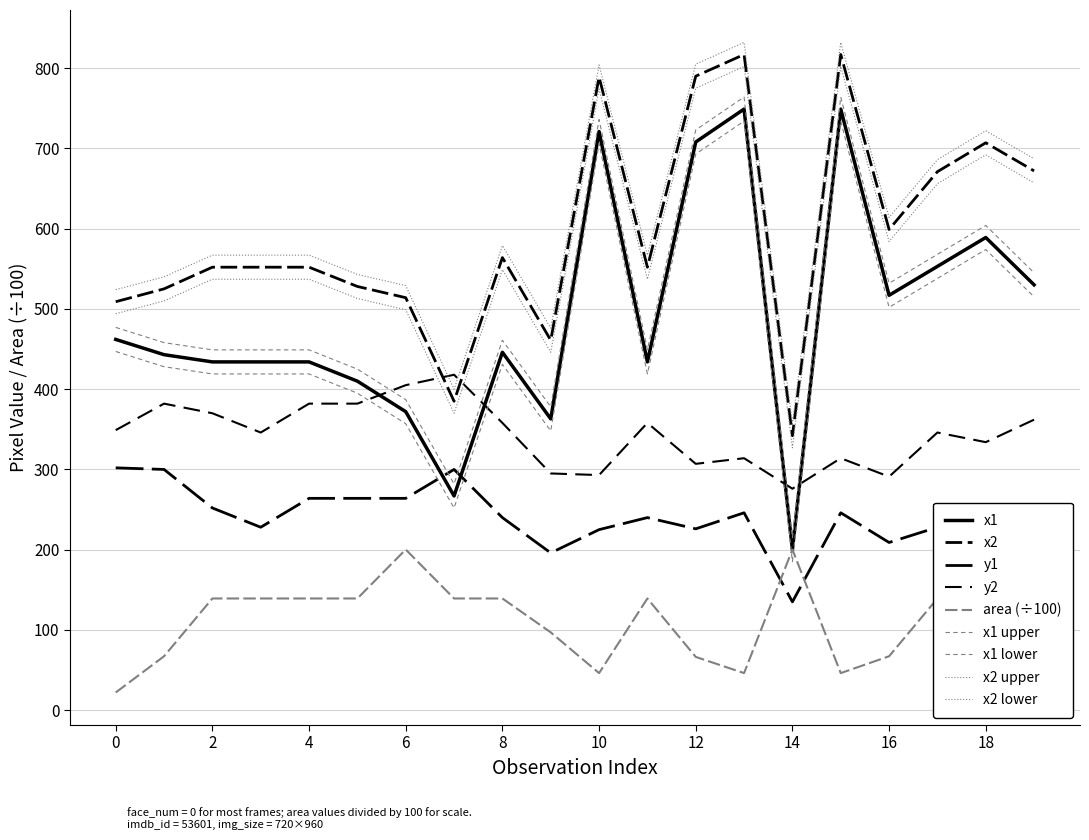

What is the value of the x2 point at the 10th from the left?

461.0